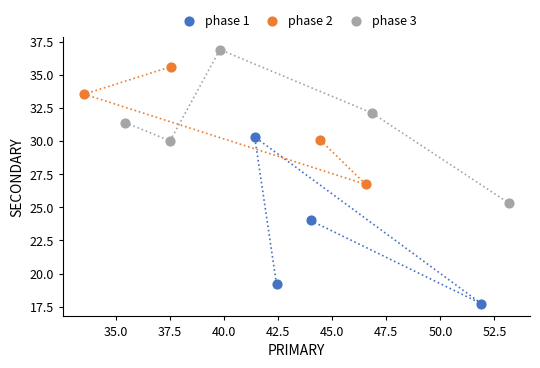

Which series has the largest Y range (max minus min)?

phase 1